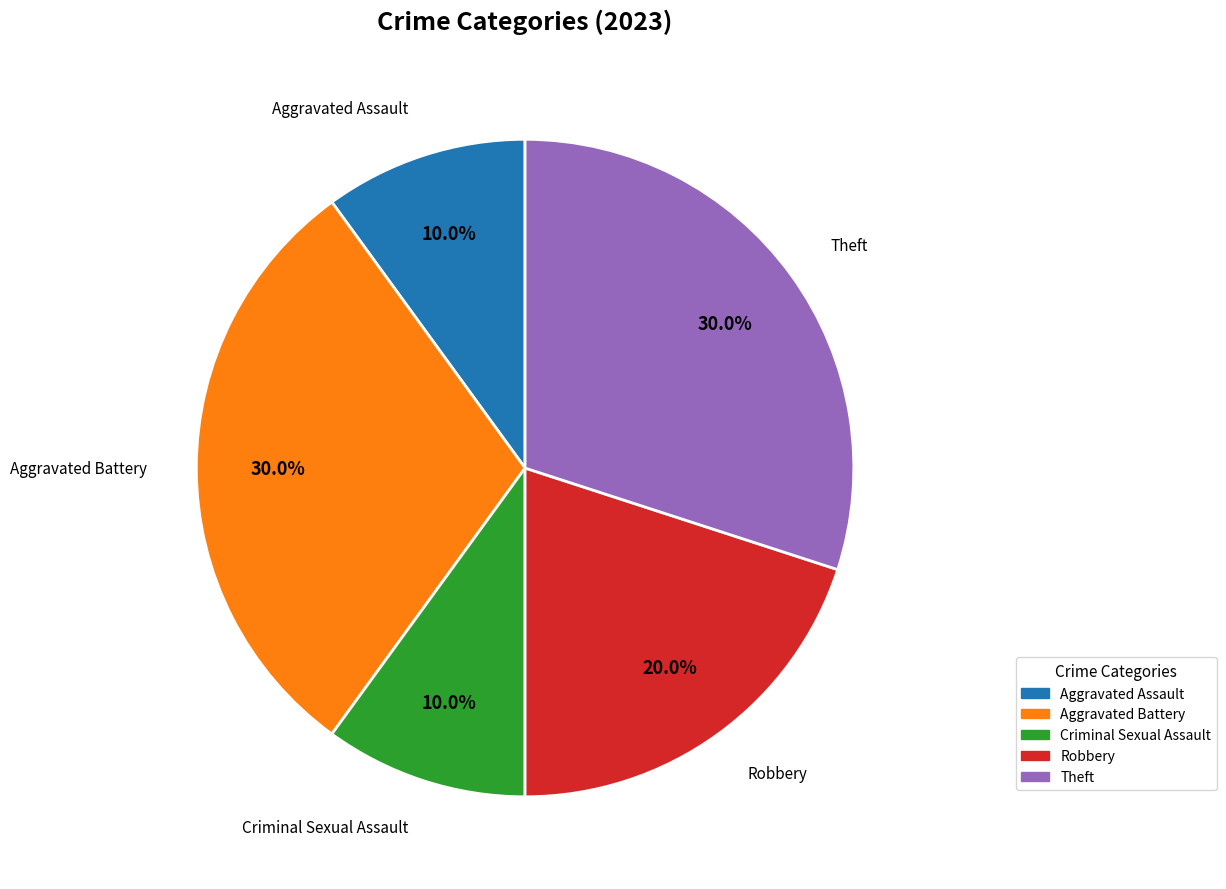

Is there any slice that represents more than half of the pie?

No